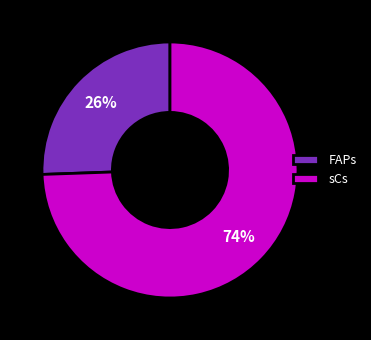

The FAPs slice represents 36% of the pie. True or false?

False